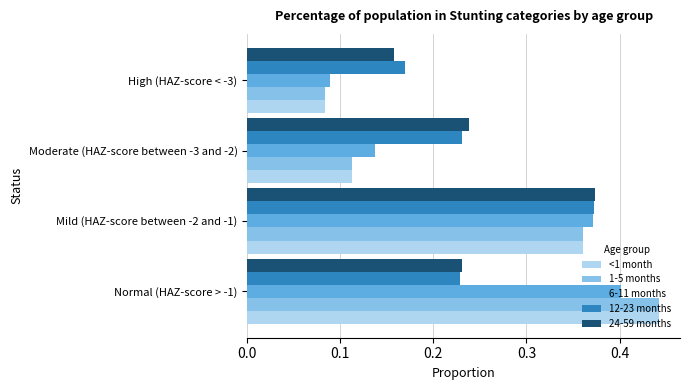

What is the difference between the second highest and minimum values in the 1-5 months series?

0.3